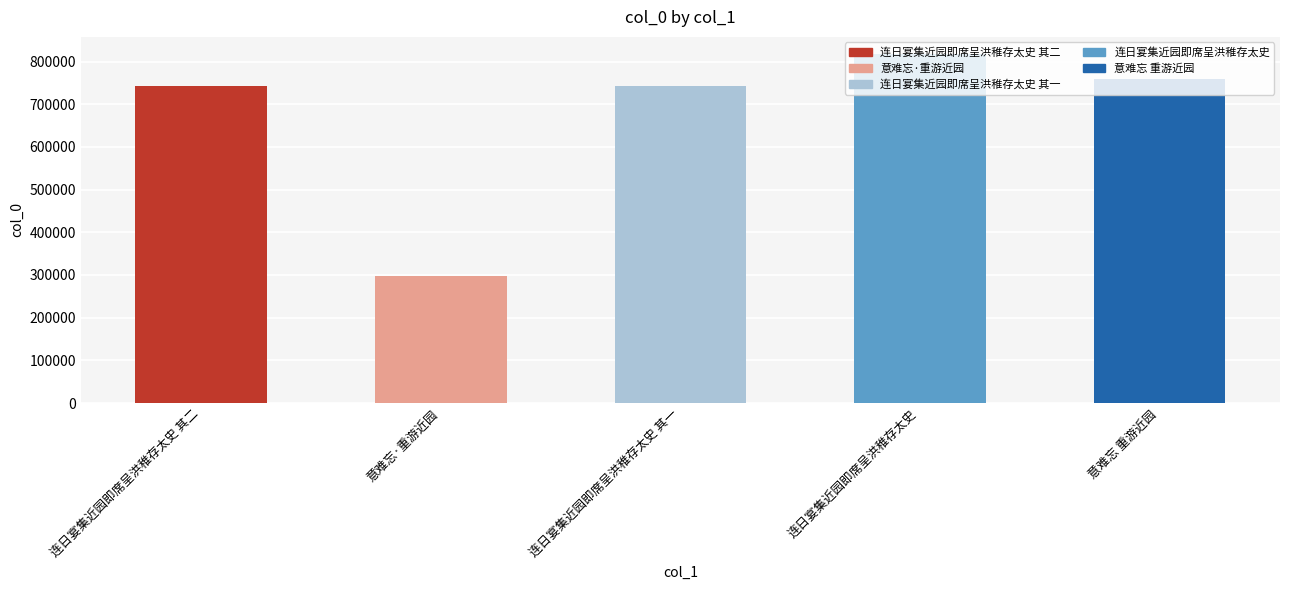

Does the chart contain stacked bars?

No